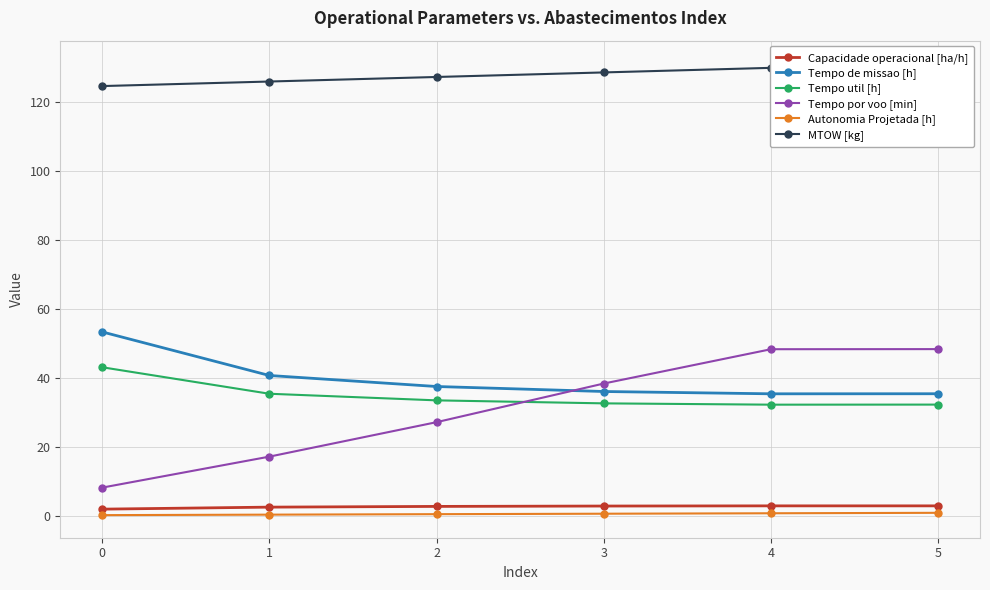

True or false: MTOW [kg] and Capacidade operacional [ha/h] cross at least once.

False